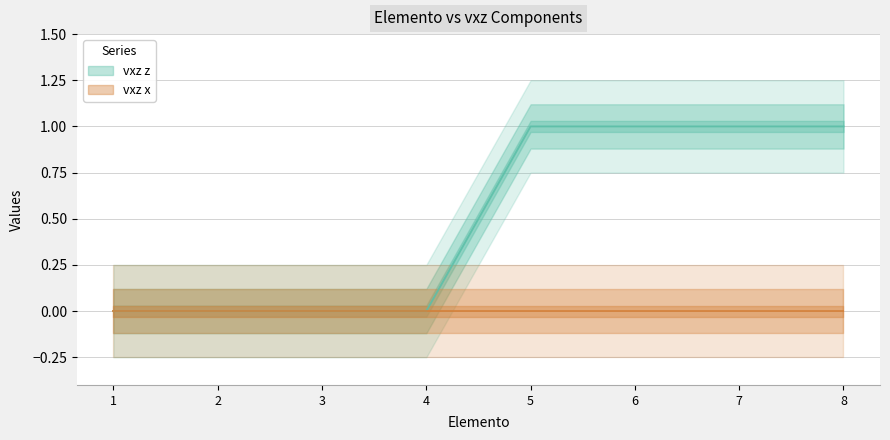

How many data points does each series have?

8